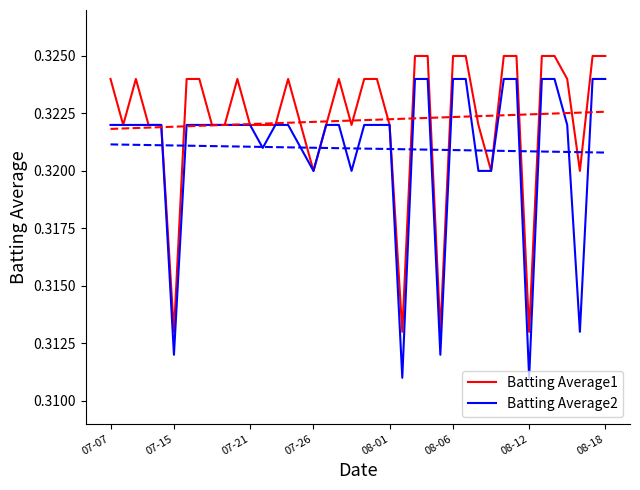

Rank the series by their average value, from lowest to highest.

Batting Average2, Batting Average1